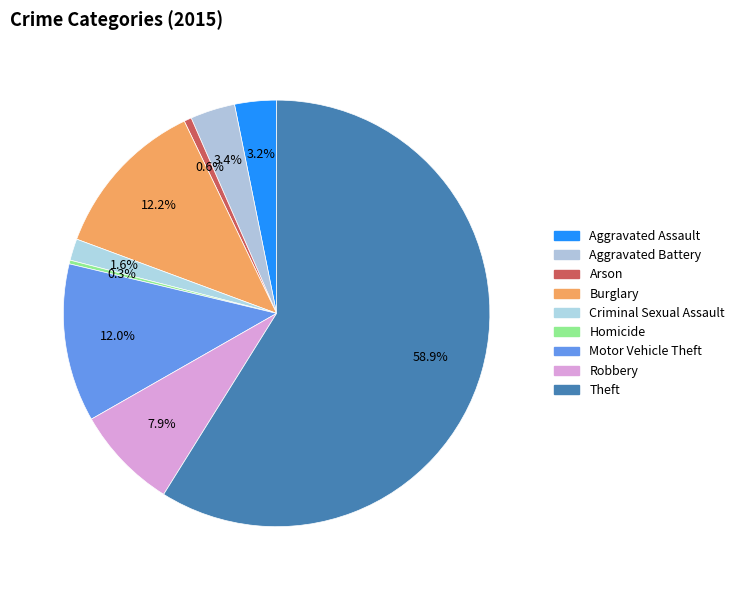

How many segments does this pie chart have?

9